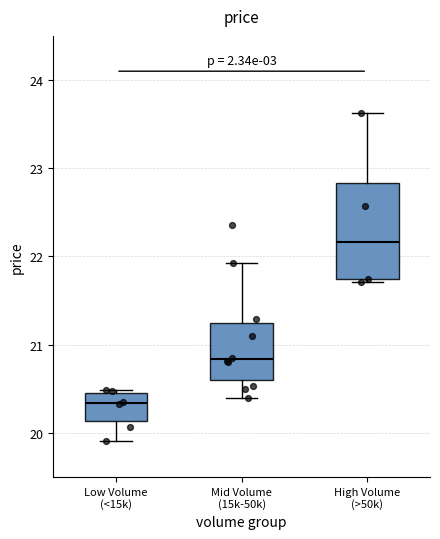

Which box is the tallest, from its lower edge to its upper edge?

High Volume (>50k)